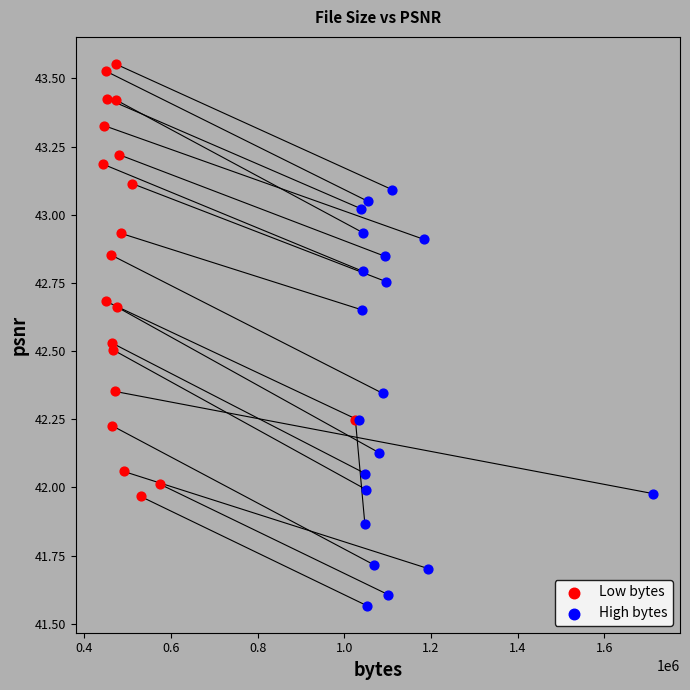

Which series has the largest Y range (max minus min)?

Low bytes